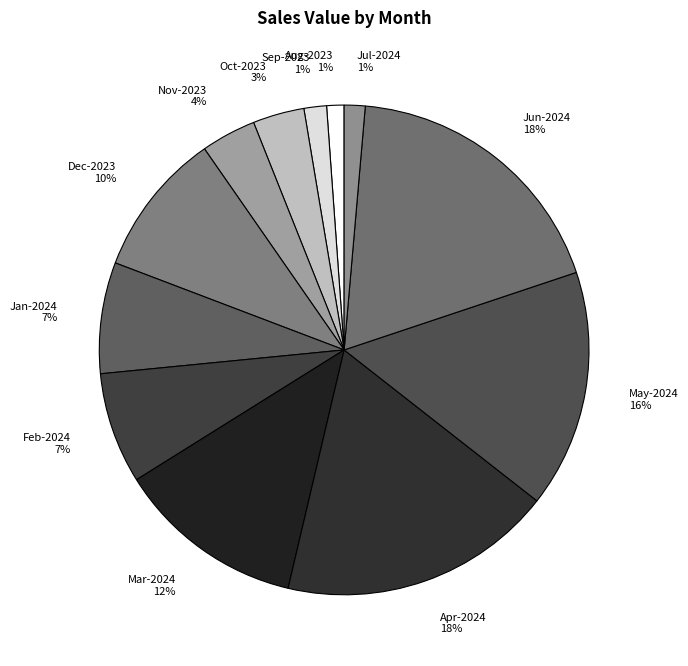

Is the sum of Aug-2023 and Oct-2023 greater than half?

No